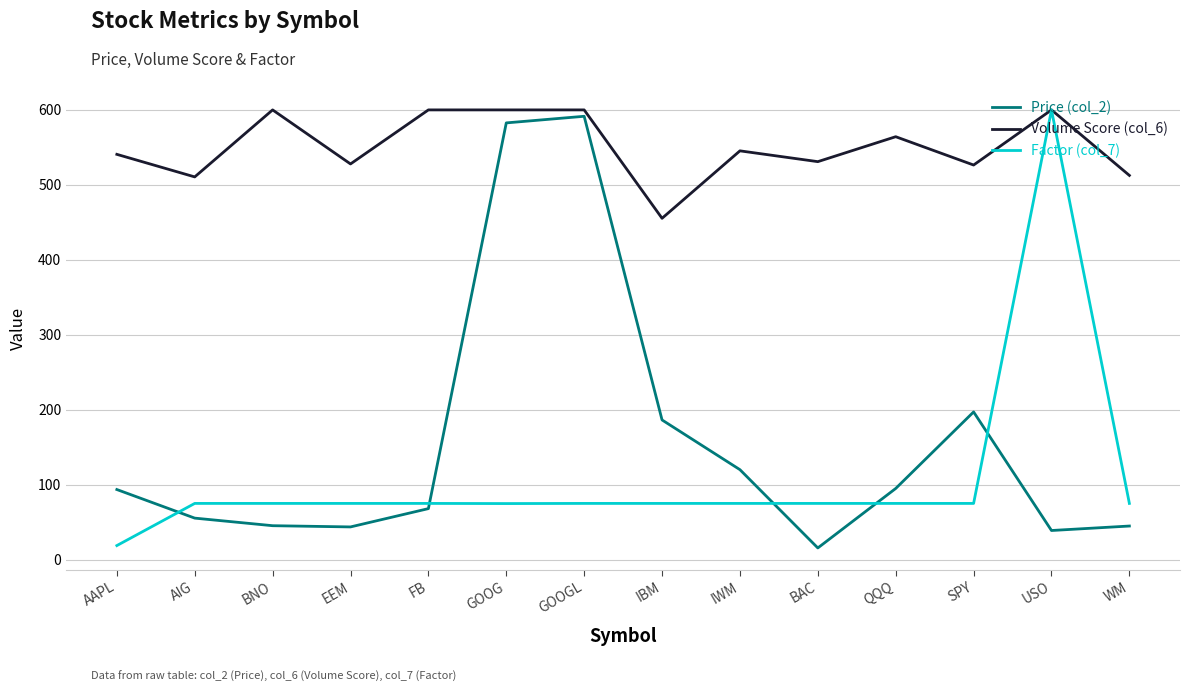

What is the smallest value displayed?

15.6